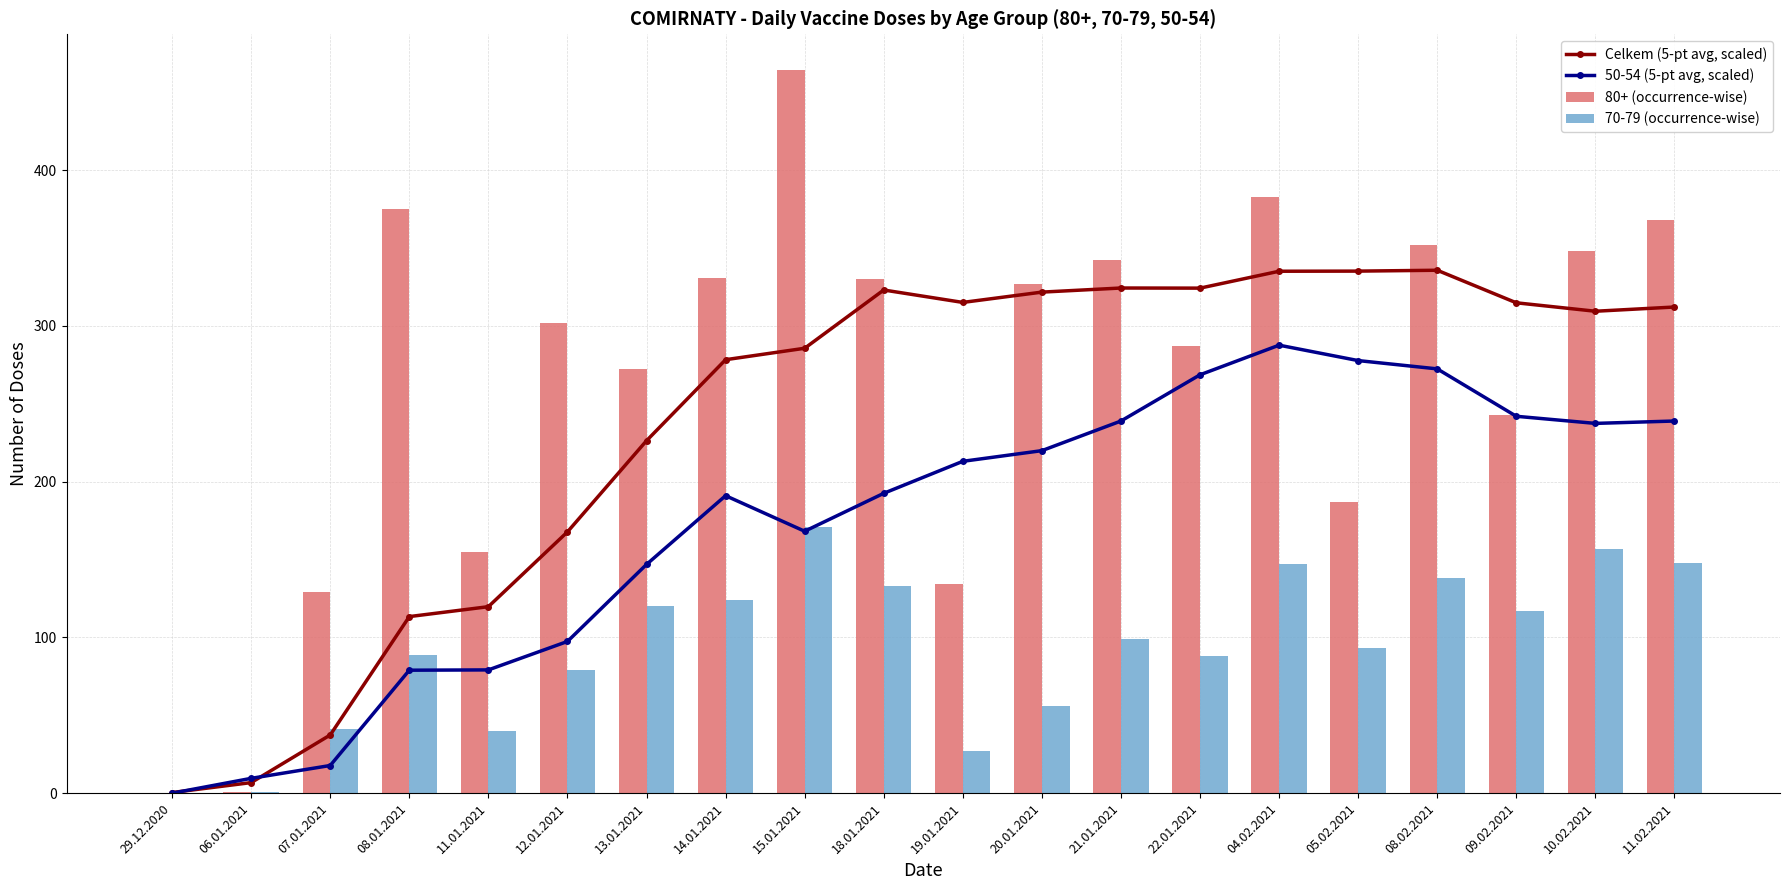

What is the difference between the Celkem (5-pt avg, scaled) values at 05.02.2021 and 15.01.2021?

49.5